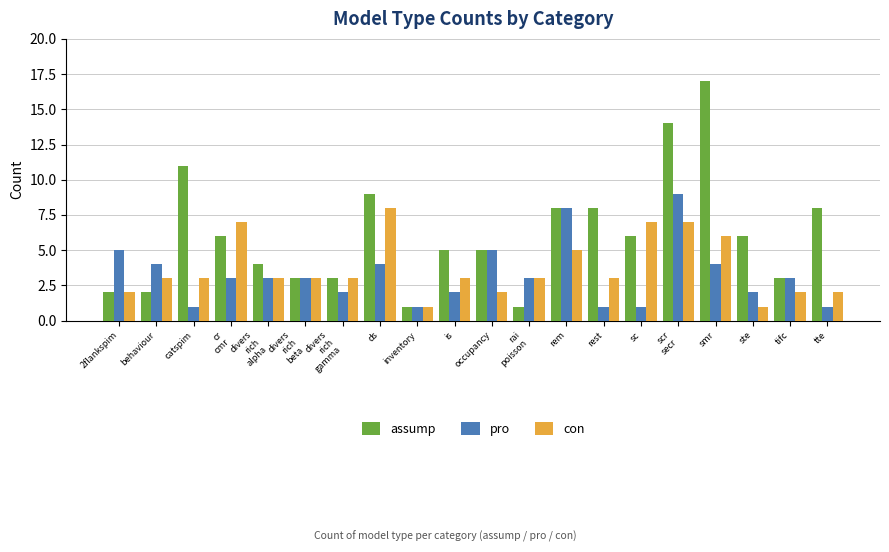

What is the difference between the second highest and second lowest values in the con series?

6